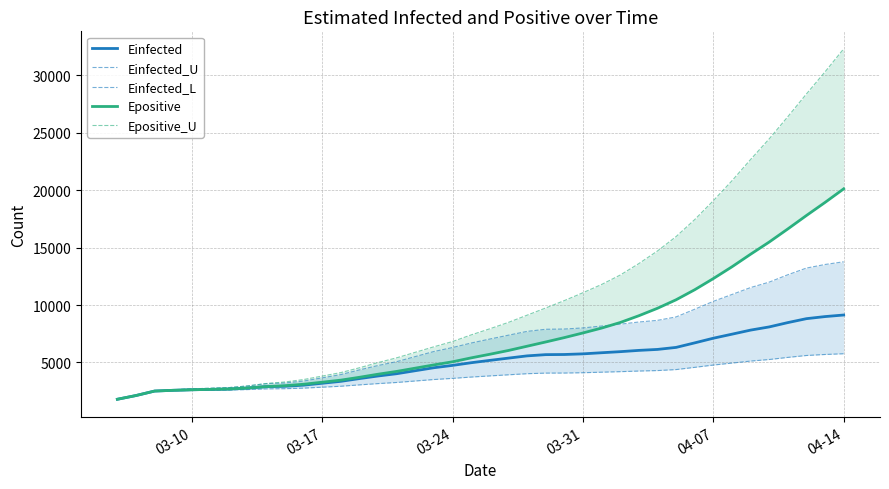

List the series in order of their peak value, lowest first.

Einfected_L, Einfected, Einfected_U, Epositive, Epositive_U